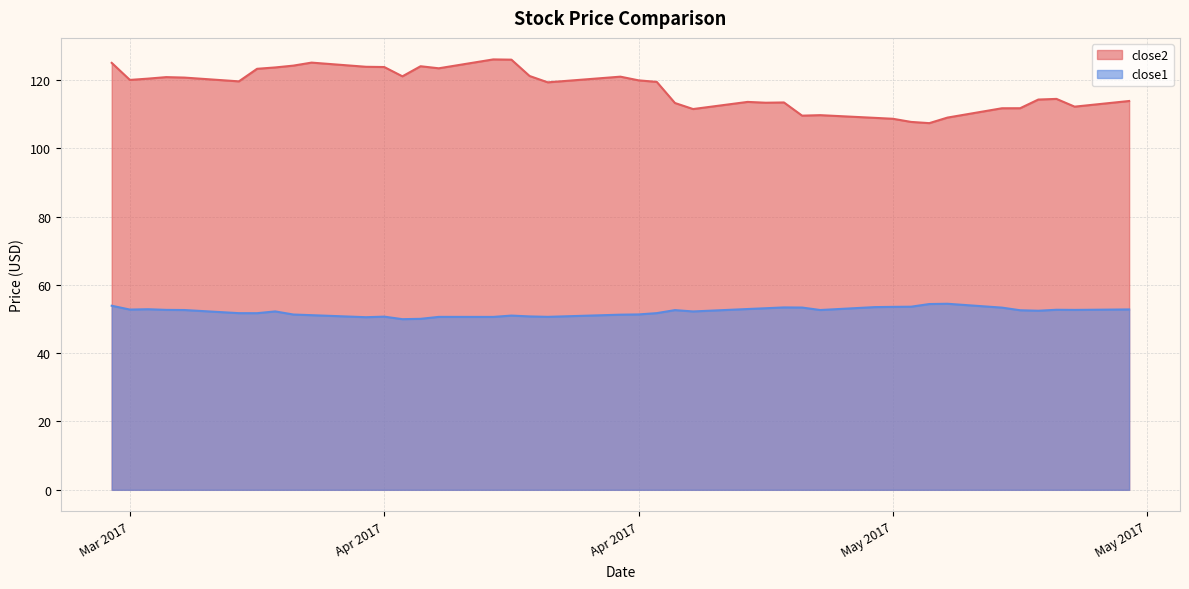

Which has a higher value, 2017-04-21 or 2017-05-11?

2017-05-11